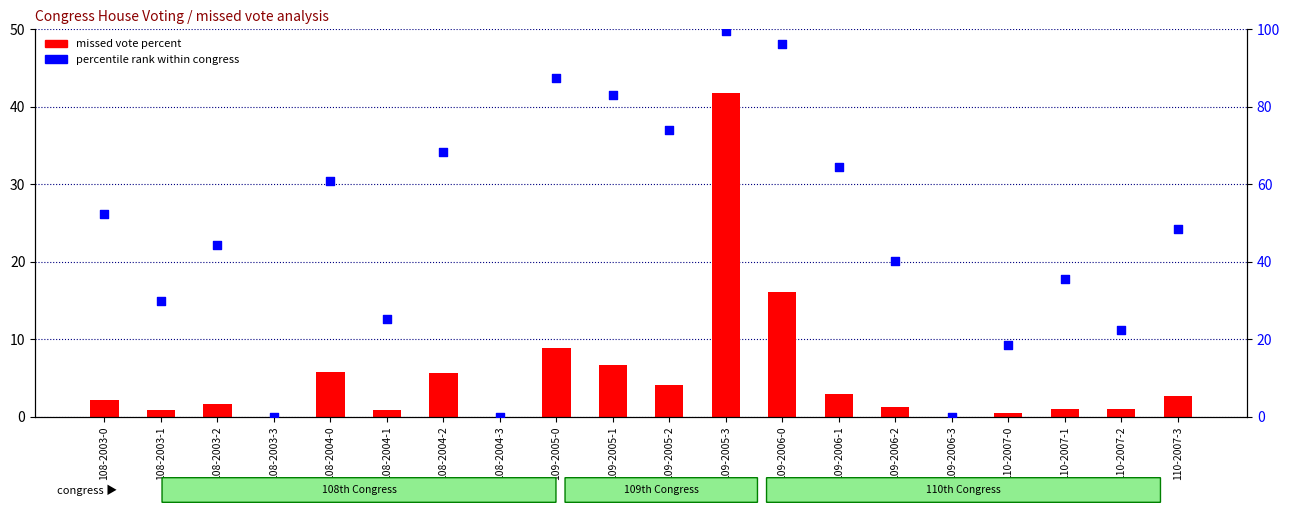

Which series contains the lowest Y value?

percent (missed vote %)